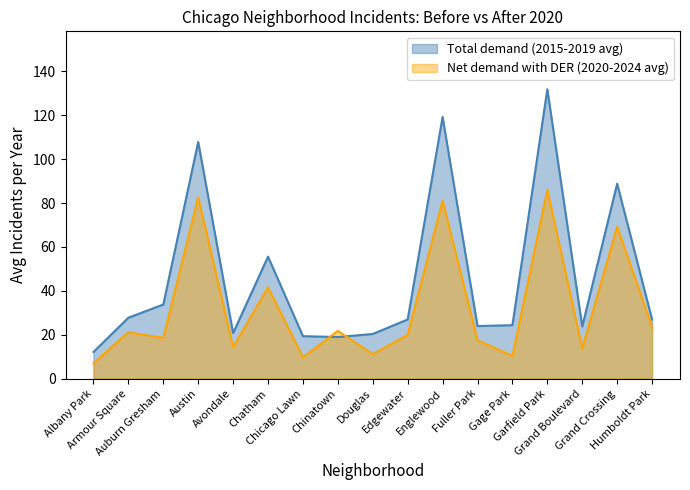

Is it true that Total demand (2015-2019 avg) equals 16.1 at Grand Boulevard?

False